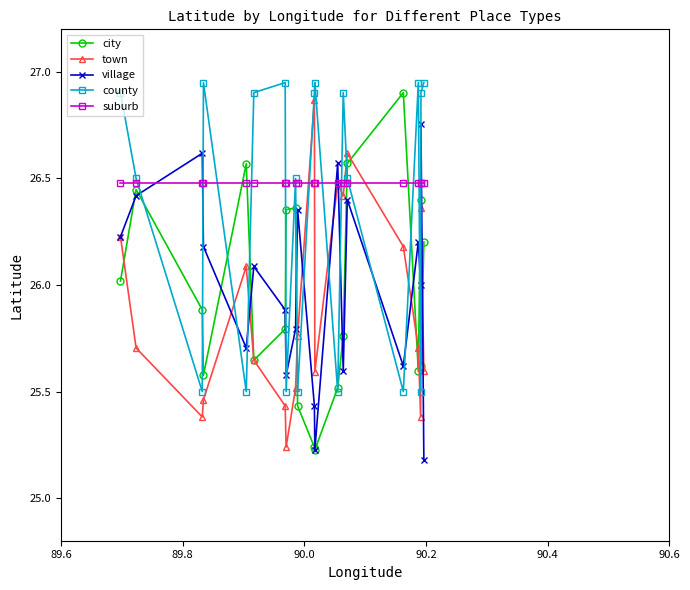

True or false: village and county intersect in this chart.

True